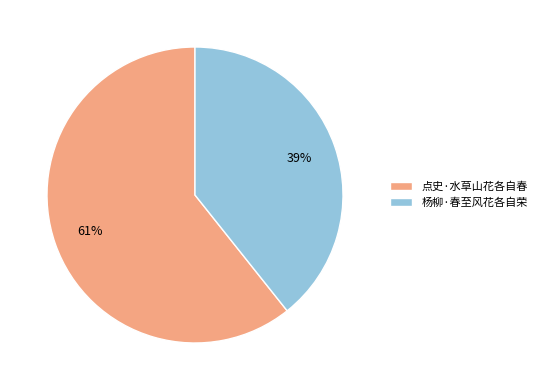

Do 杨柳·春至风花各自荣 and 点史·水草山花各自春 together represent more than half of the pie?

Yes